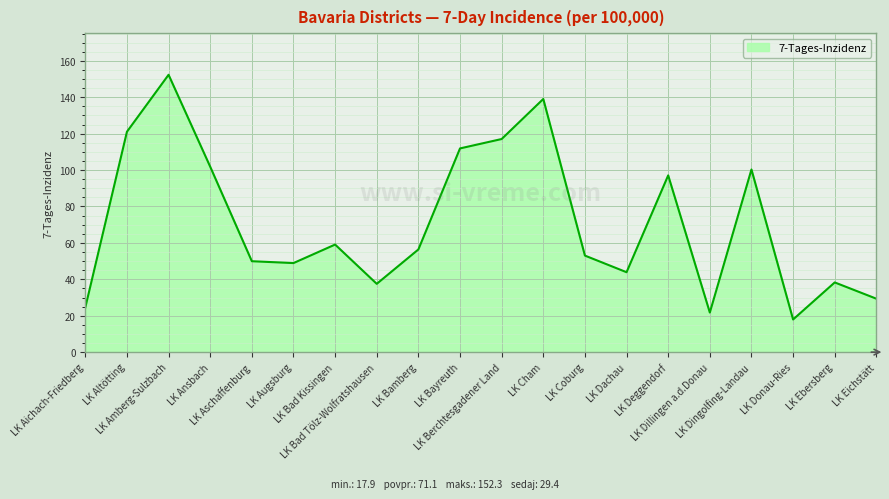

Does the chart display data point markers on the line(s)?

No